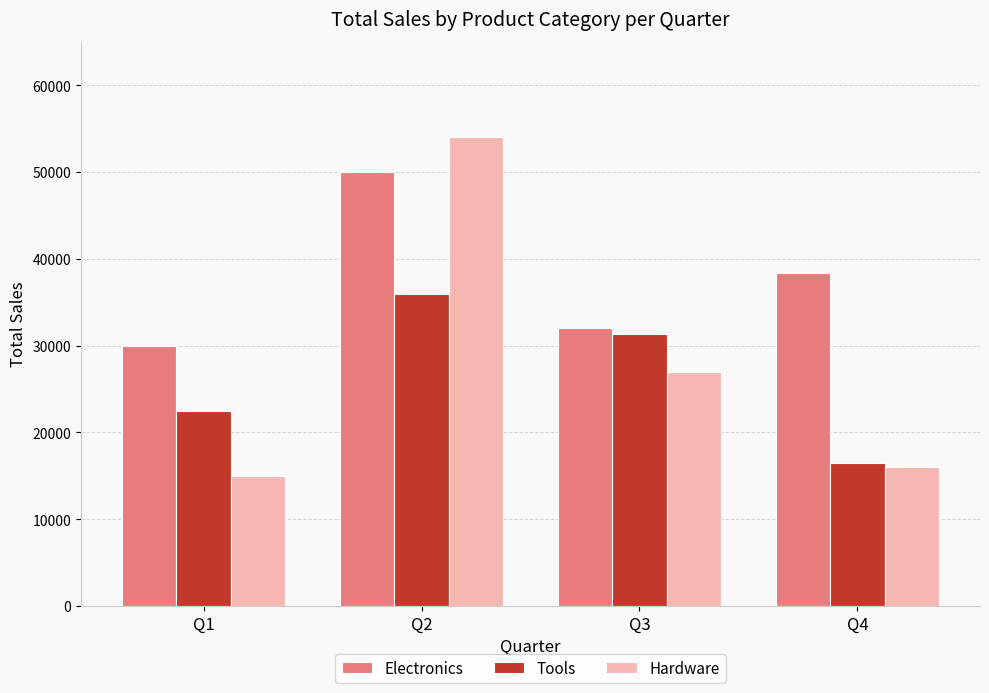

The Tools series shows 35610 at Q1. True or false?

False